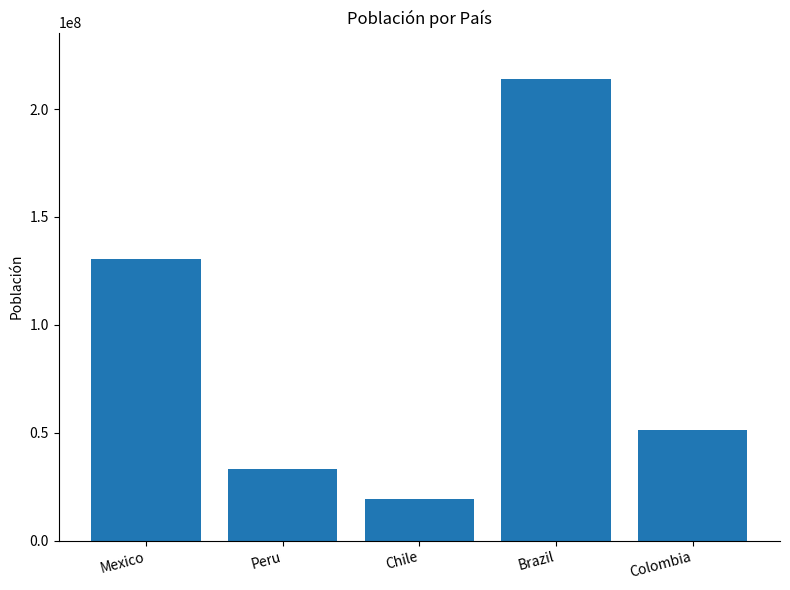

What is the value of the 4th bar from the left?

213993441